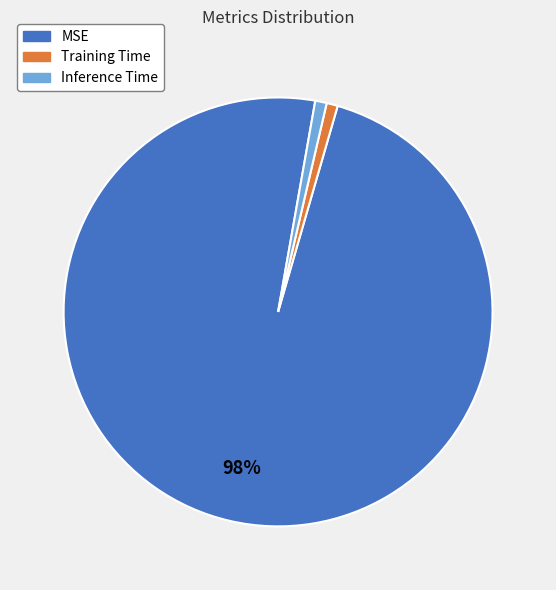

The Inference Time slice represents 1% of the pie. True or false?

True